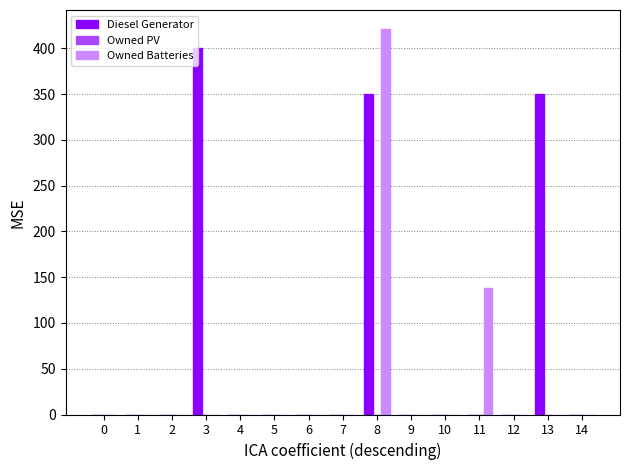

Reading right to left, list all the values displayed in this chart.

Diesel Generator: 14=0	13=350	12=0	11=0	10=0	9=0	8=350	7=0	6=0	5=0	4=0	3=400	2=0	1=0	0=0
Owned Batteries: 14=0	13=0	12=0	11=138	10=0	9=0	8=421	7=0	6=0	5=0	4=0	3=0	2=0	1=0	0=0